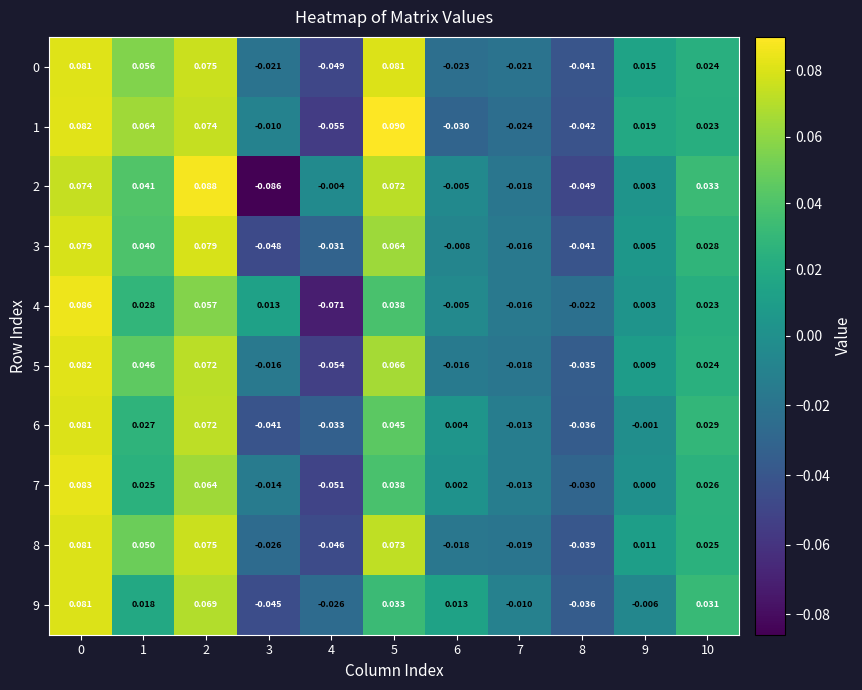

Count the number of data series in this chart.

10